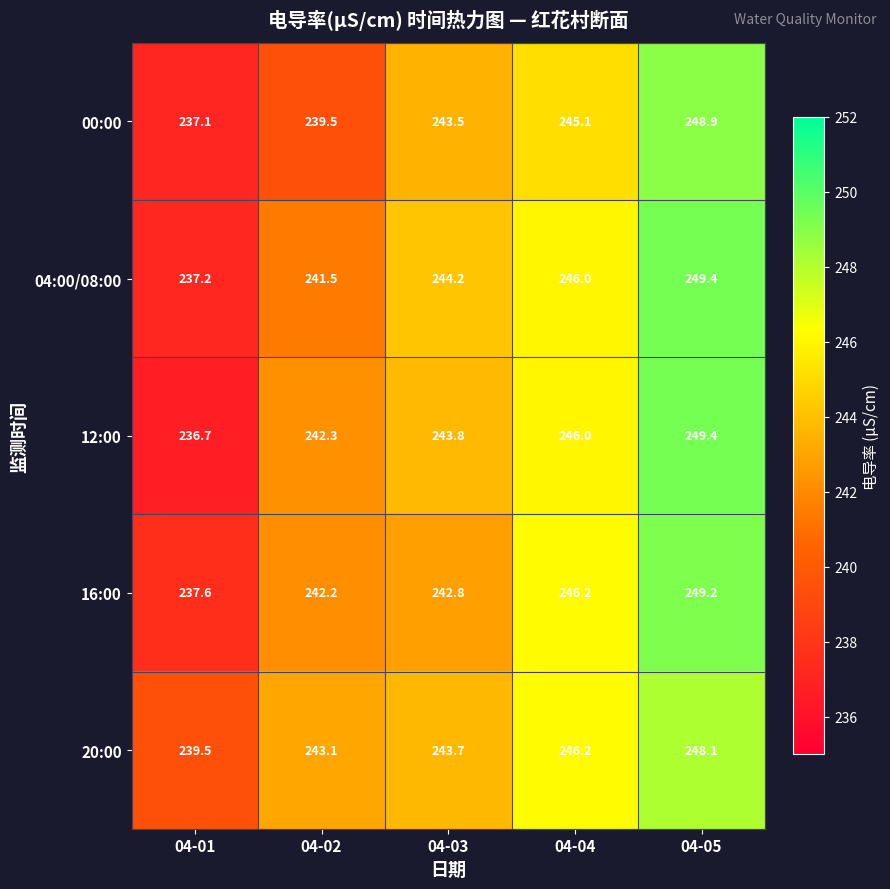

True or false: 20:00 has a value of 388.1 at 04-02.

False